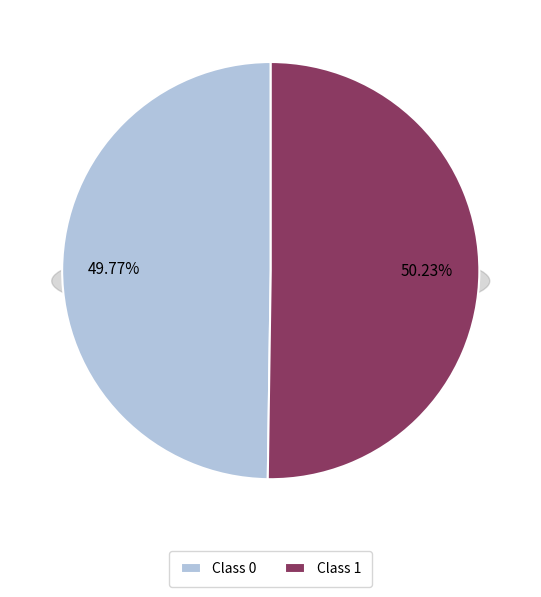

What is the largest slice in the pie chart?

1